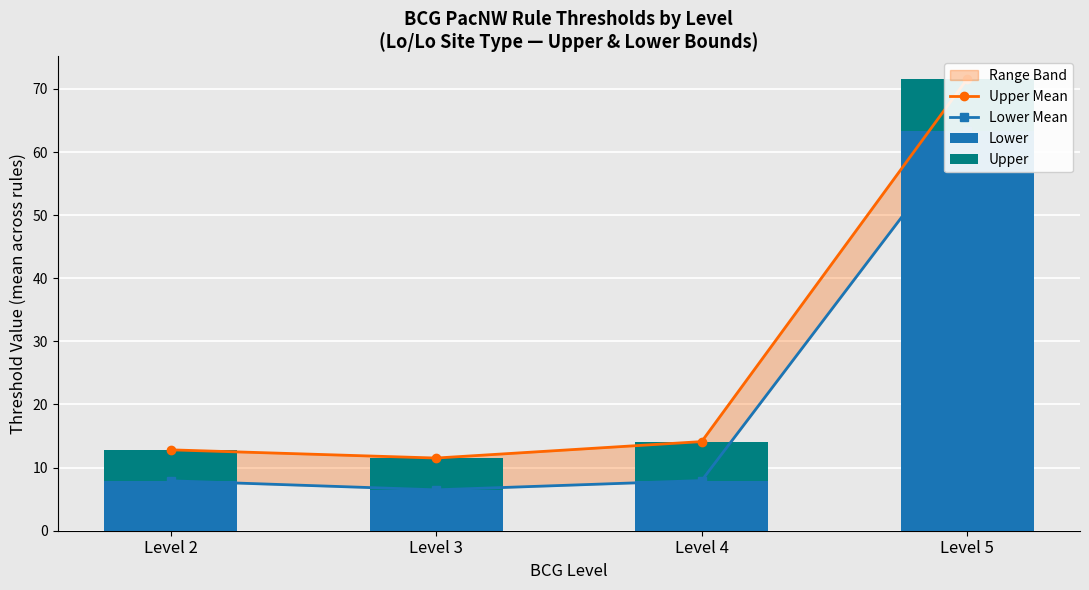

Read the Lower value at Level 5.

63.3